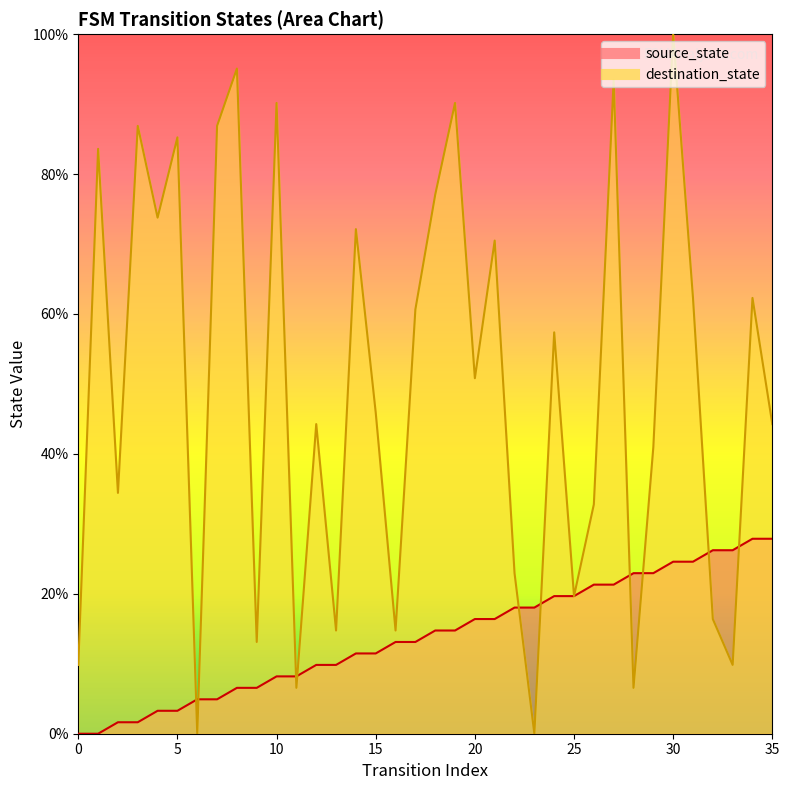

At how many categories does at least one series exceed 37?

22